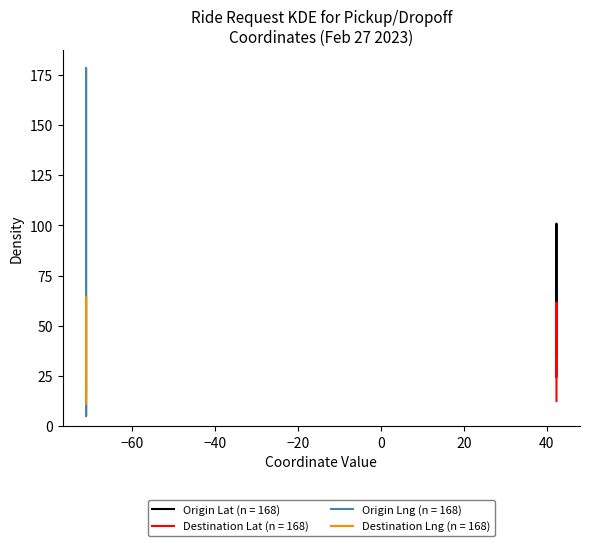

Which series ends up on top after the final intersection of Destination Lng (n = 168) and Origin Lng (n = 168)?

Destination Lng (n = 168)